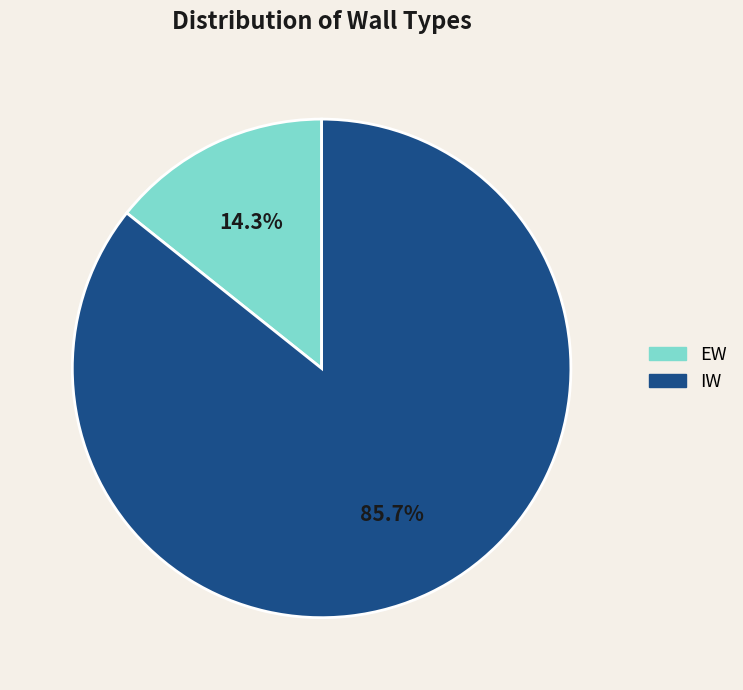

To the nearest percent, what is the difference between the EW and IW slice percentages?

71%